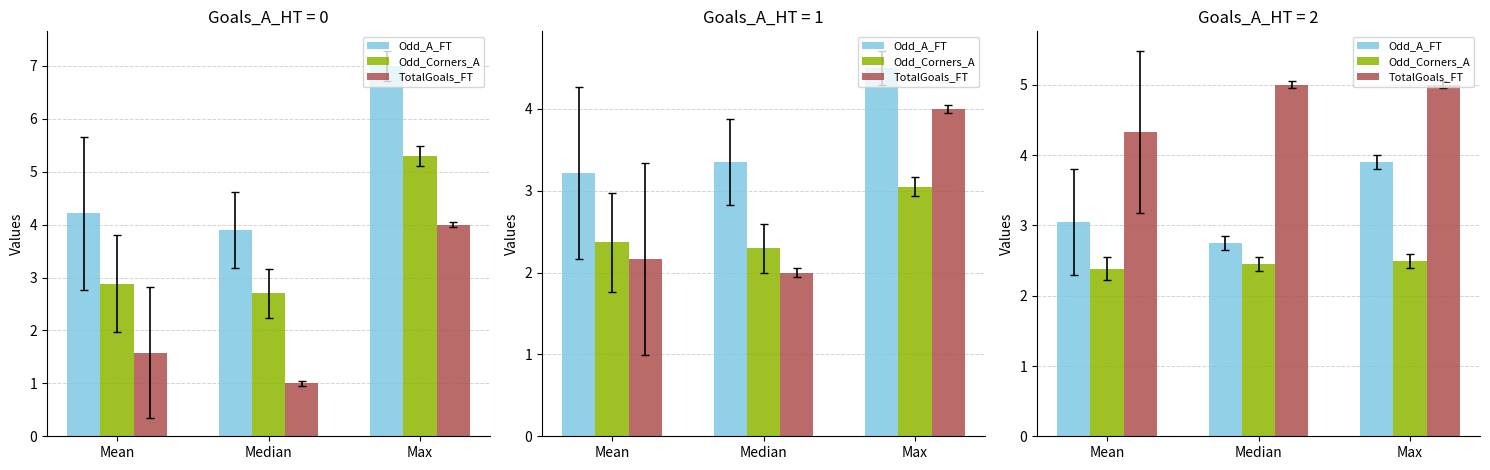

Which series has the largest total across all categories?

TotalGoals_FT